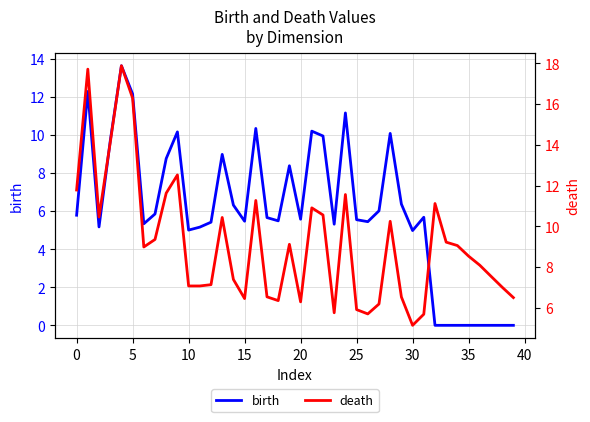

How many interior local peaks does the birth series have?

10